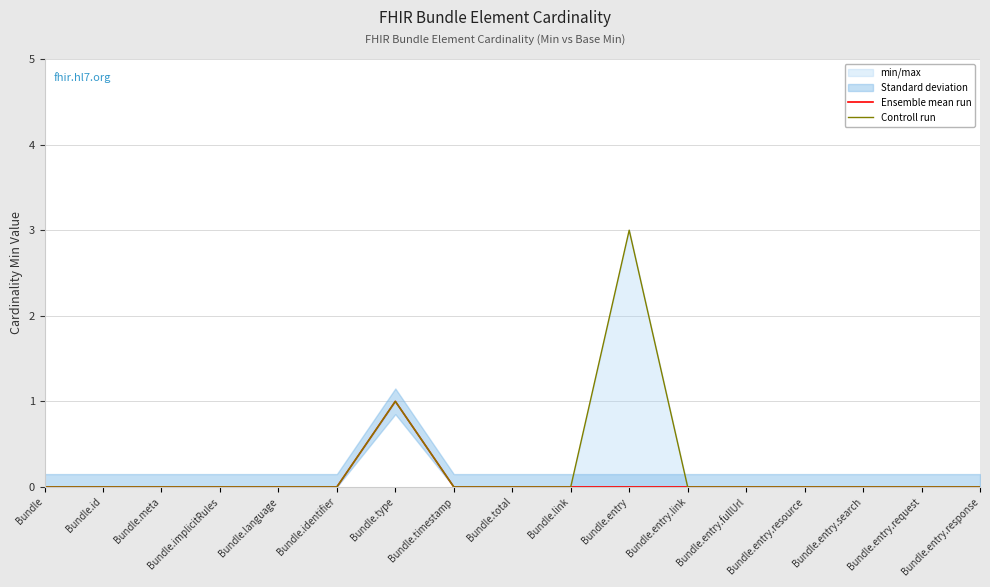

True or false: Ensemble mean run has a value of 1 at Bundle.entry.response.

False